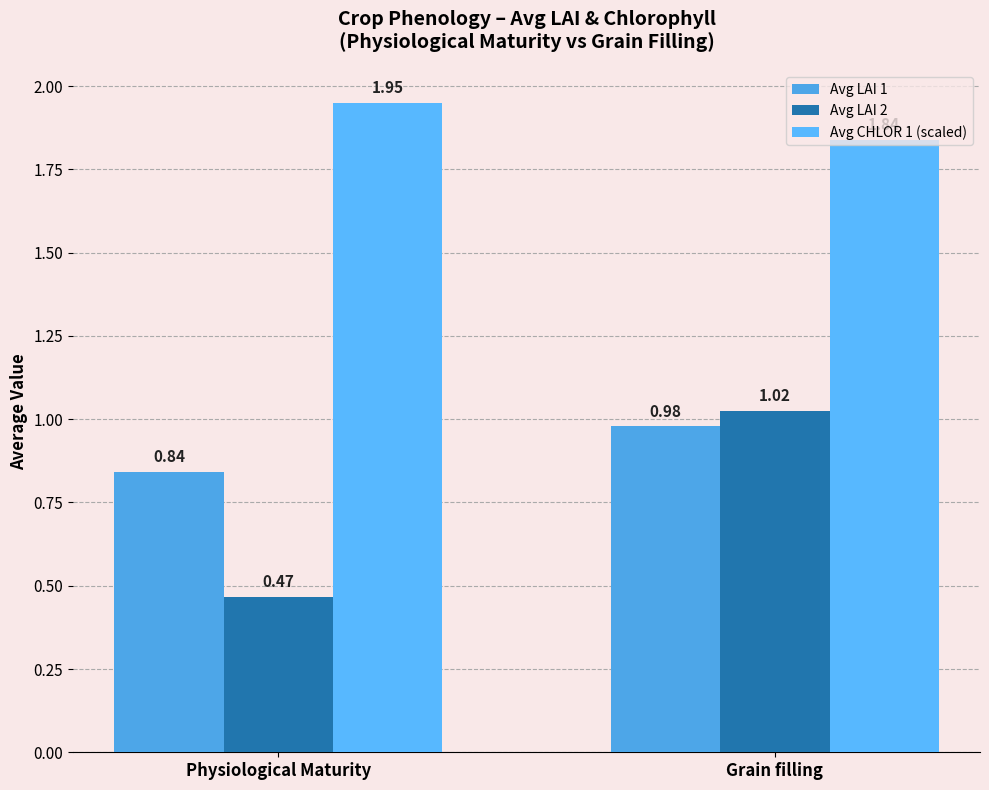

What is the sum of all Avg LAI 1 values?

1.8